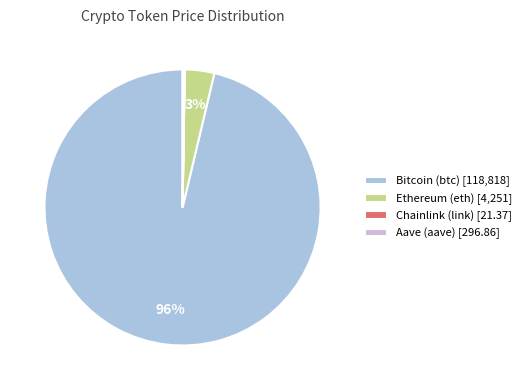

True or false: Ethereum (eth) [4,251] accounts for 3% of the total.

True